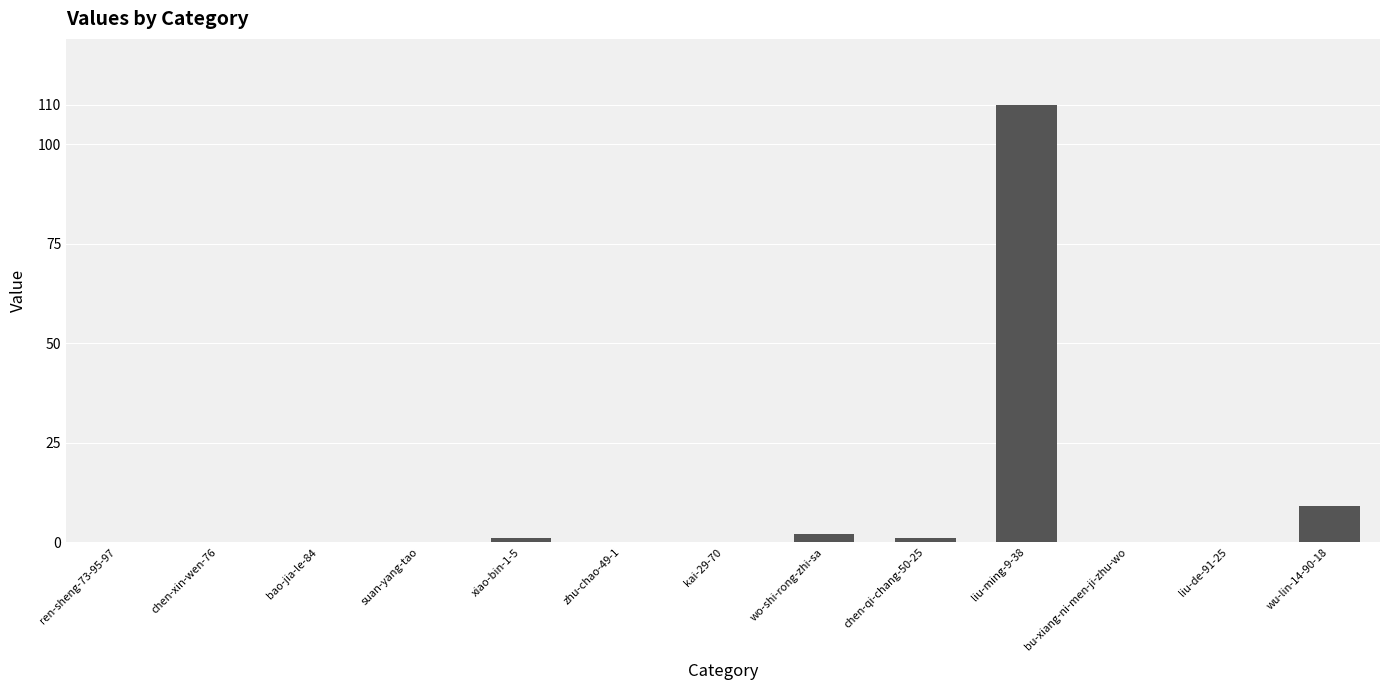

The value at liu-de-91-25 is 0. True or false?

True